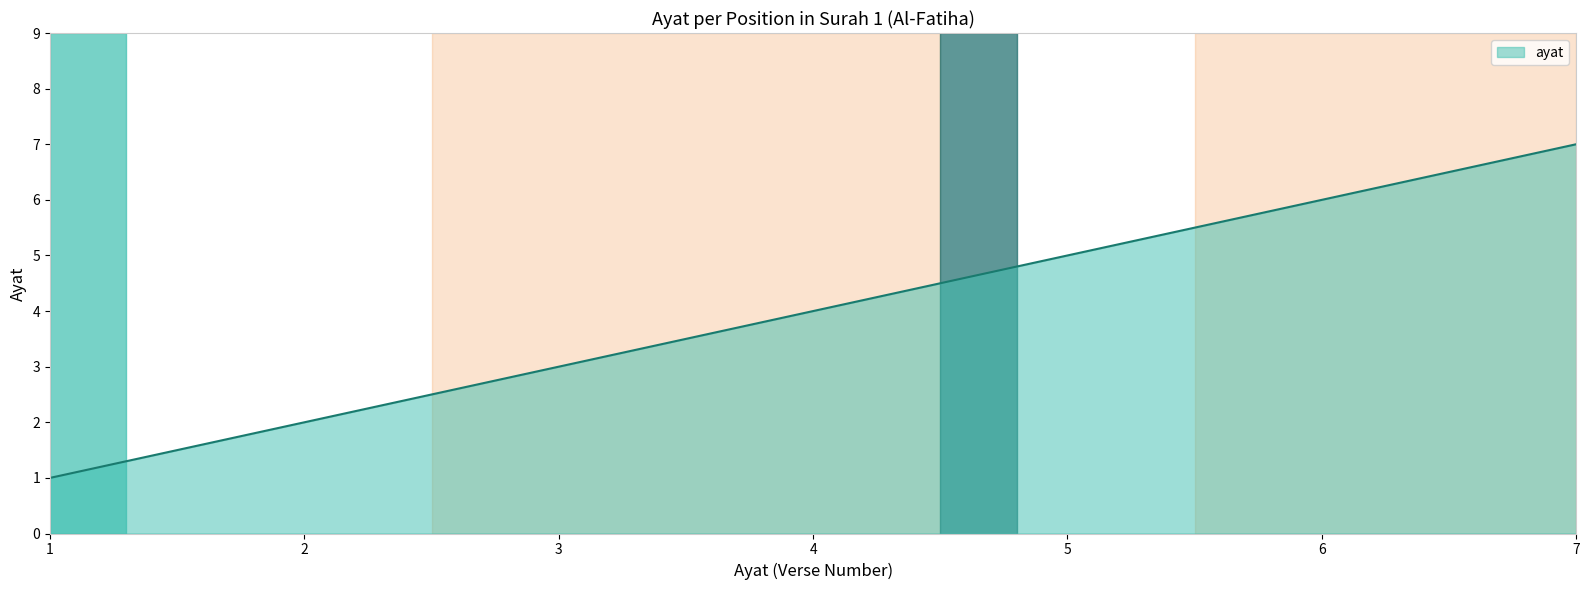

Reading right to left, transcribe all the data shown in this chart.

7=7	6=6	5=5	4=4	3=3	2=2	1=1